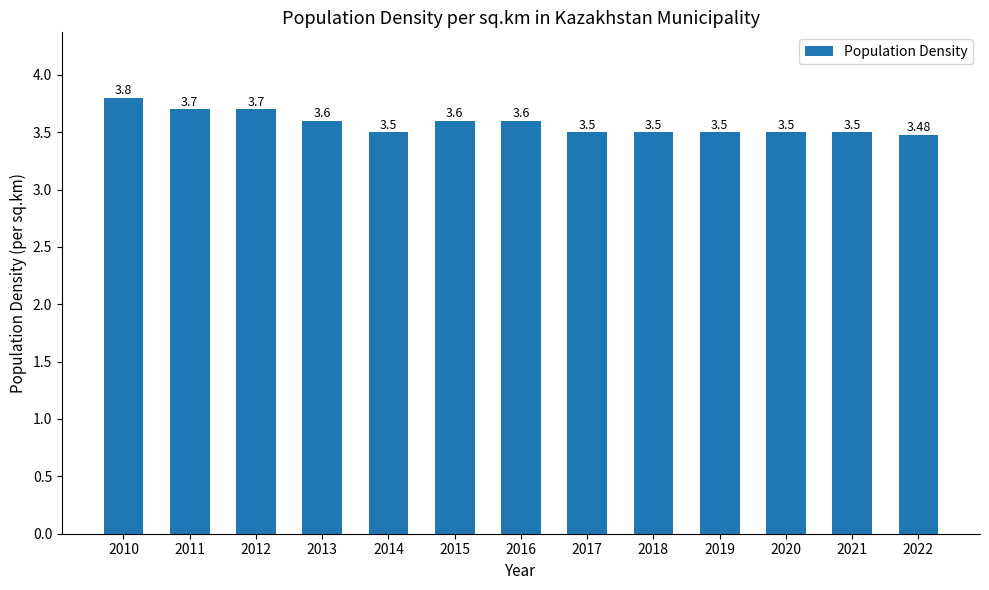

Approximately how many times larger is the value at 2019 compared to 2012?

0.9